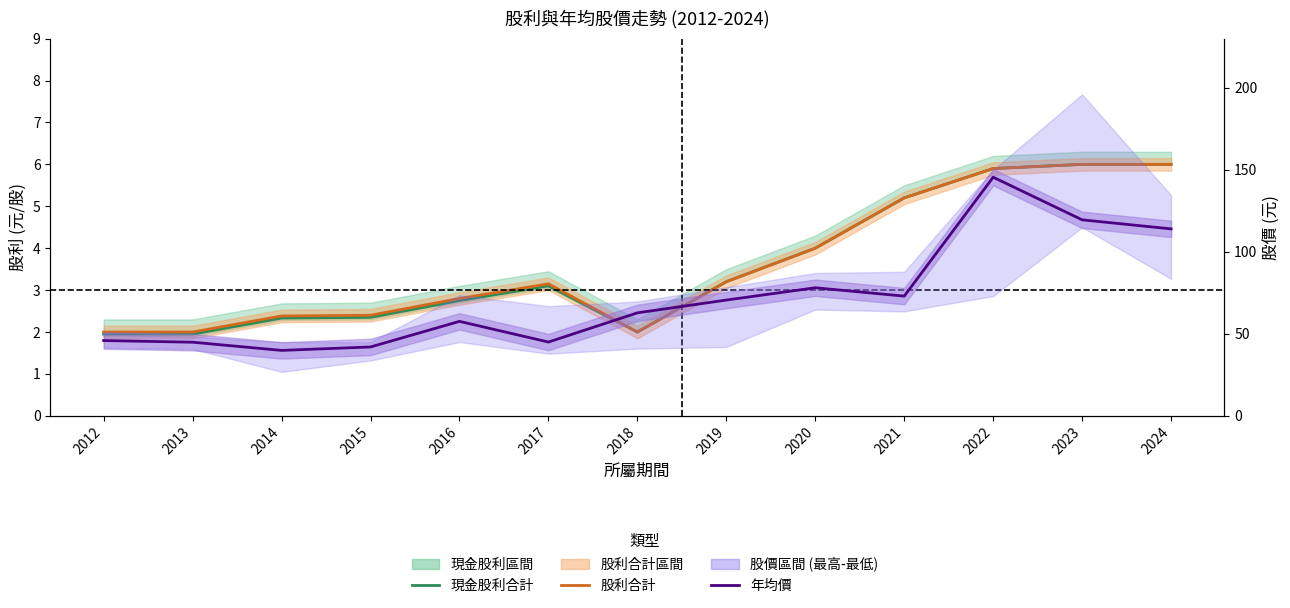

Which has a higher value, 2015 or 2020?

2020